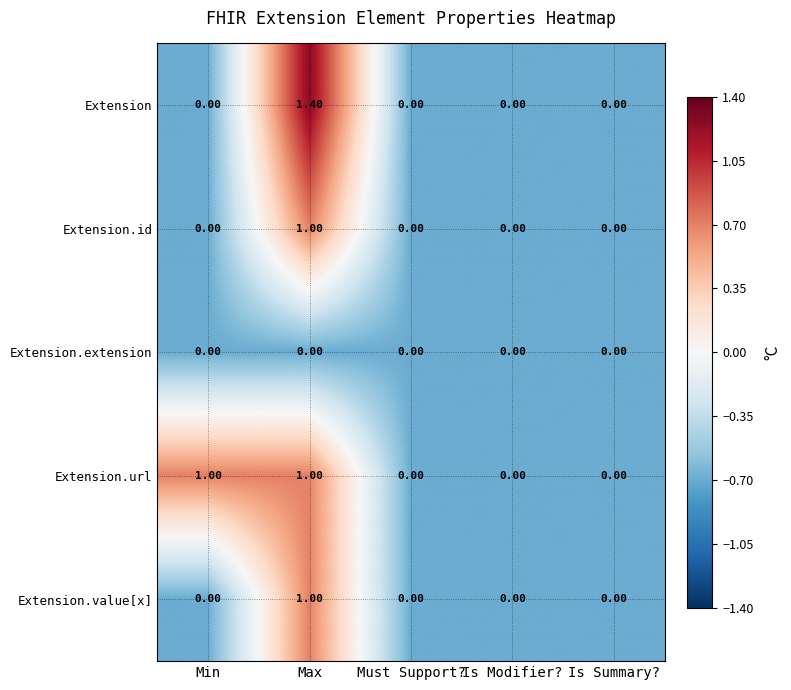

At which category is the sum across all series the highest?

Max